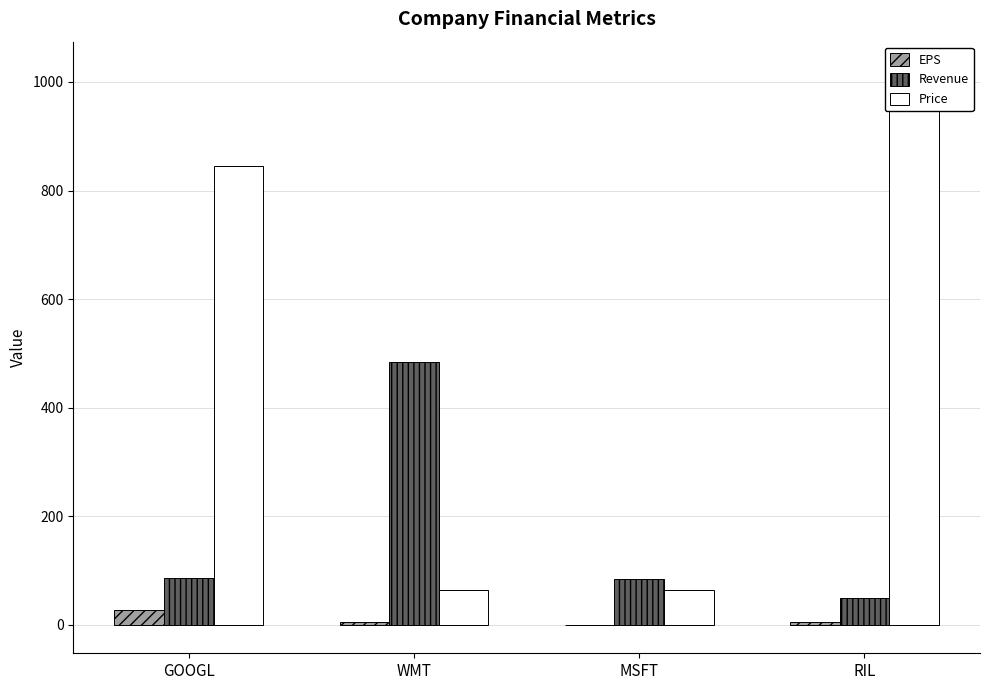

How many values in the Price series are below 845?

2